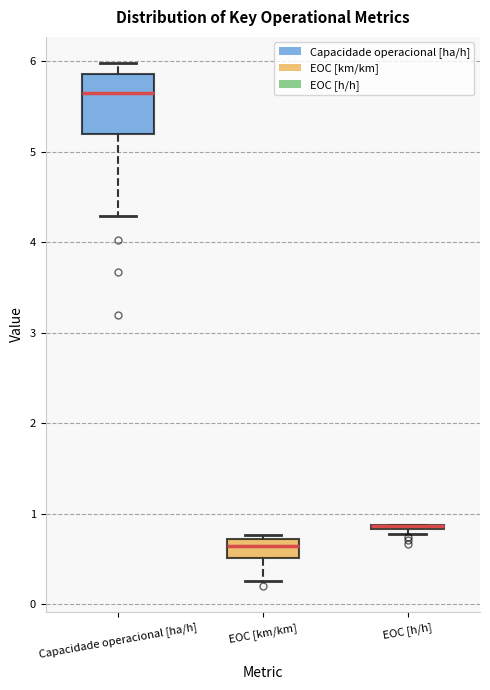

Comparing the boxes themselves (not the whiskers), which one is the tallest?

Capacidade operacional [ha/h]